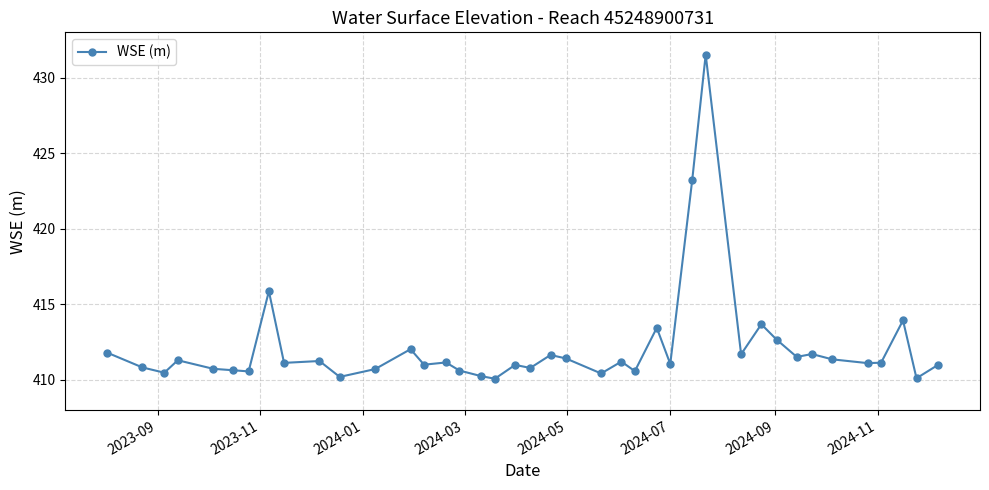

What is the smallest value displayed?

410.1